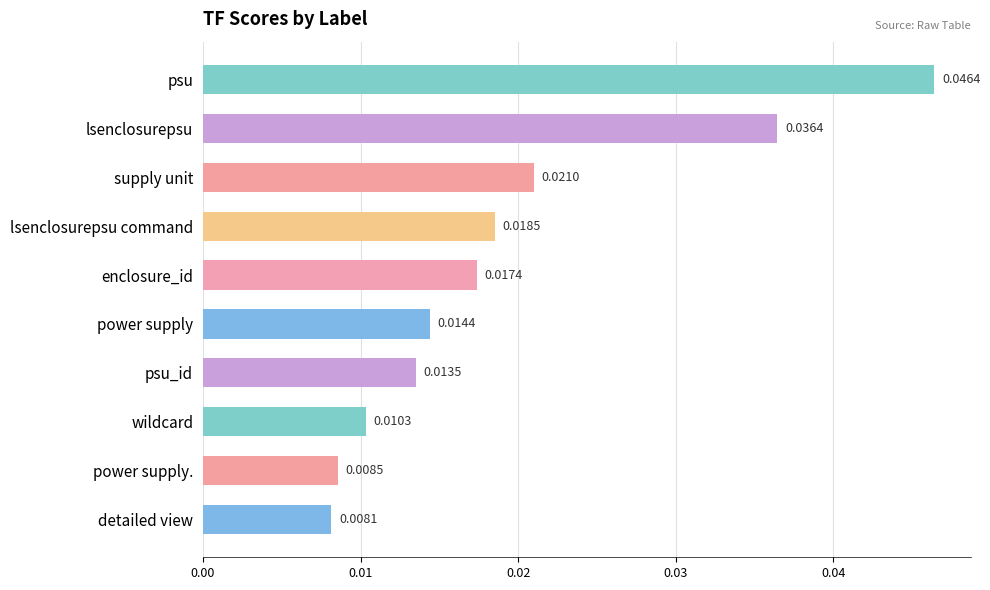

Where is the data nearest to the value 0?

detailed view